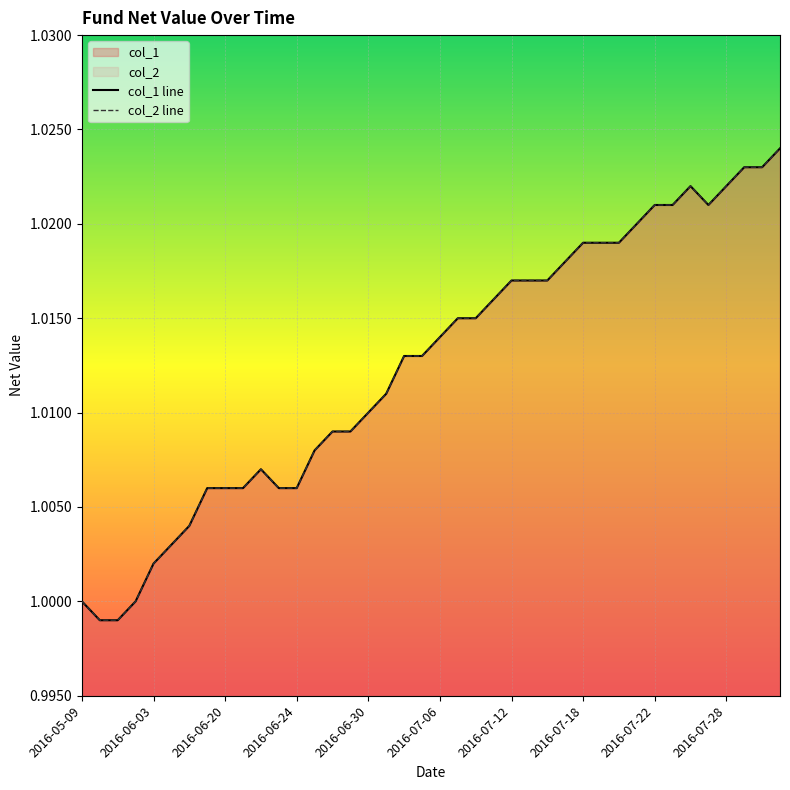

Reading left to right, list all the values displayed in this chart.

col_1: 2016-05-09=1.0	2016-05-13=1.0	2016-05-20=1.0	2016-05-27=1.0	2016-06-03=1.0	2016-06-08=1.0	2016-06-16=1.0	2016-06-17=1.0	2016-06-20=1.0	2016-06-21=1.0	2016-06-22=1.0	2016-06-23=1.0	2016-06-24=1.0	2016-06-27=1.0	2016-06-28=1.0	2016-06-29=1.0	2016-06-30=1.0	2016-07-01=1.0	2016-07-04=1.0	2016-07-05=1.0	2016-07-06=1.0	2016-07-07=1.0	2016-07-08=1.0	2016-07-11=1.0	2016-07-12=1.0	2016-07-13=1.0	2016-07-14=1.0	2016-07-15=1.0	2016-07-18=1.0	2016-07-19=1.0	2016-07-20=1.0	2016-07-21=1.0	2016-07-22=1.0	2016-07-25=1.0	2016-07-26=1.0	2016-07-27=1.0	2016-07-28=1.0	2016-07-29=1.0	2016-08-01=1.0	2016-08-02=1.0
col_2: 2016-05-09=1.0	2016-05-13=1.0	2016-05-20=1.0	2016-05-27=1.0	2016-06-03=1.0	2016-06-08=1.0	2016-06-16=1.0	2016-06-17=1.0	2016-06-20=1.0	2016-06-21=1.0	2016-06-22=1.0	2016-06-23=1.0	2016-06-24=1.0	2016-06-27=1.0	2016-06-28=1.0	2016-06-29=1.0	2016-06-30=1.0	2016-07-01=1.0	2016-07-04=1.0	2016-07-05=1.0	2016-07-06=1.0	2016-07-07=1.0	2016-07-08=1.0	2016-07-11=1.0	2016-07-12=1.0	2016-07-13=1.0	2016-07-14=1.0	2016-07-15=1.0	2016-07-18=1.0	2016-07-19=1.0	2016-07-20=1.0	2016-07-21=1.0	2016-07-22=1.0	2016-07-25=1.0	2016-07-26=1.0	2016-07-27=1.0	2016-07-28=1.0	2016-07-29=1.0	2016-08-01=1.0	2016-08-02=1.0